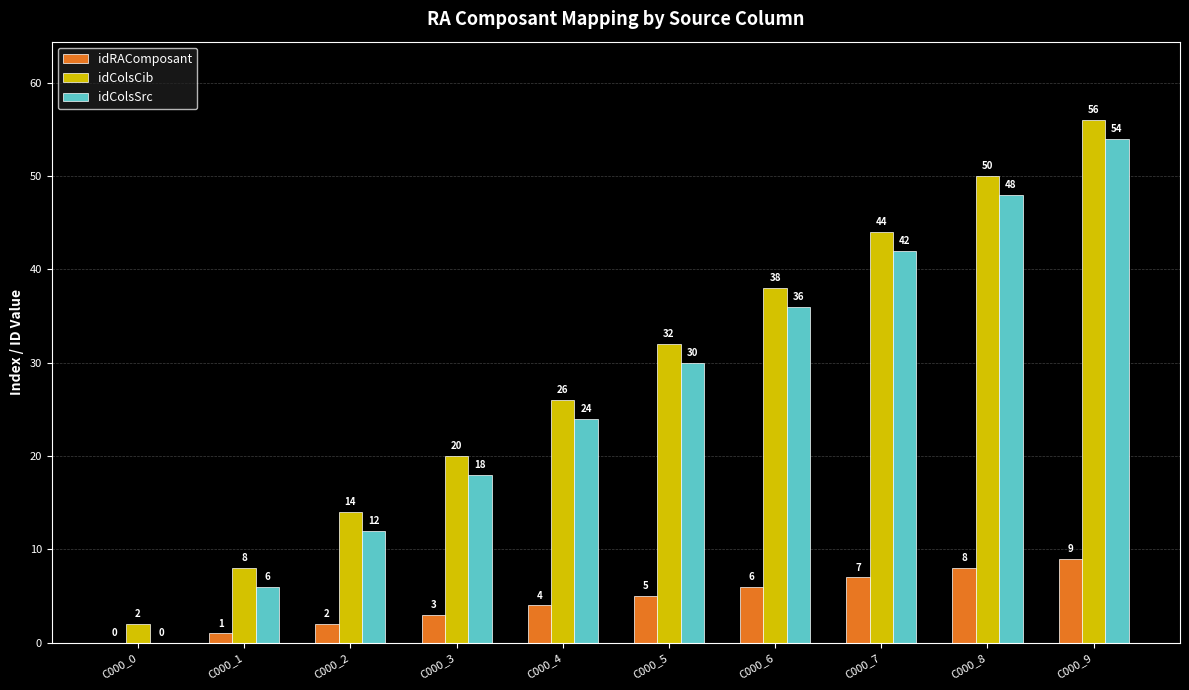

Where is idColsSrc nearest to the value 27?

C000_4